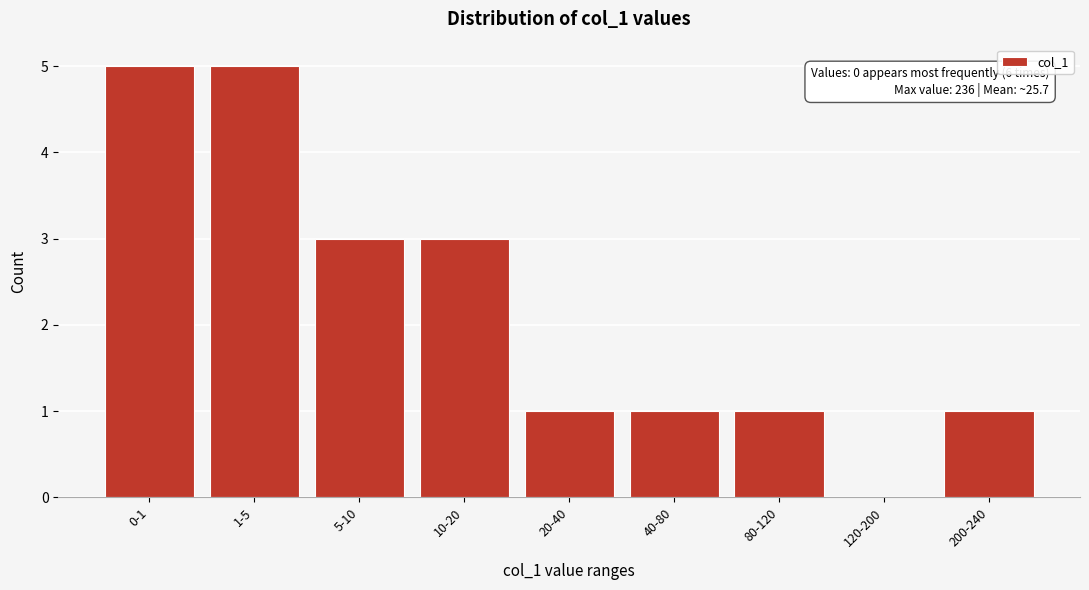

Reading left to right, transcribe all the data shown in this chart.

0-1=5	1-5=5	5-10=3	10-20=3	20-40=1	40-80=1	80-120=1	120-200=0	200-240=1